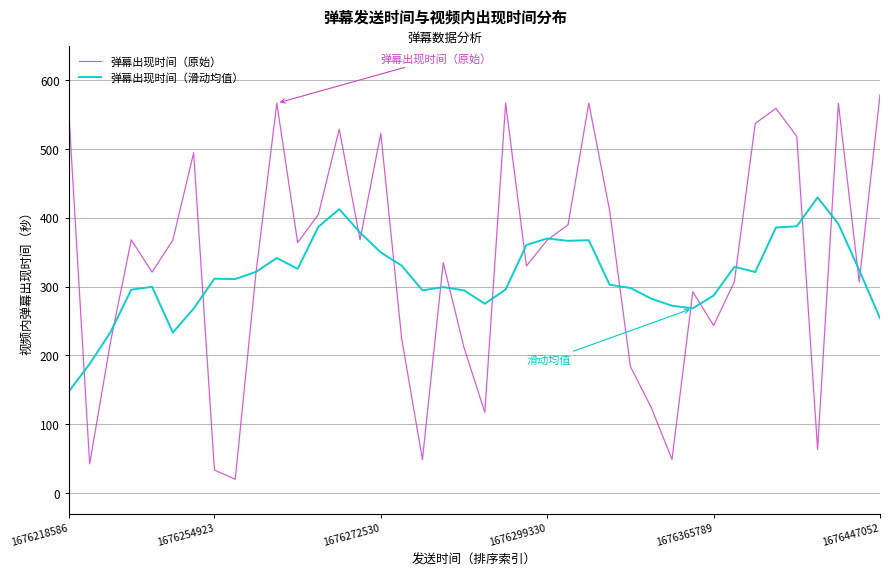

Rank the series by their maximum value, from lowest to highest.

弹幕出现时间（滑动均值）, 弹幕出现时间（原始）